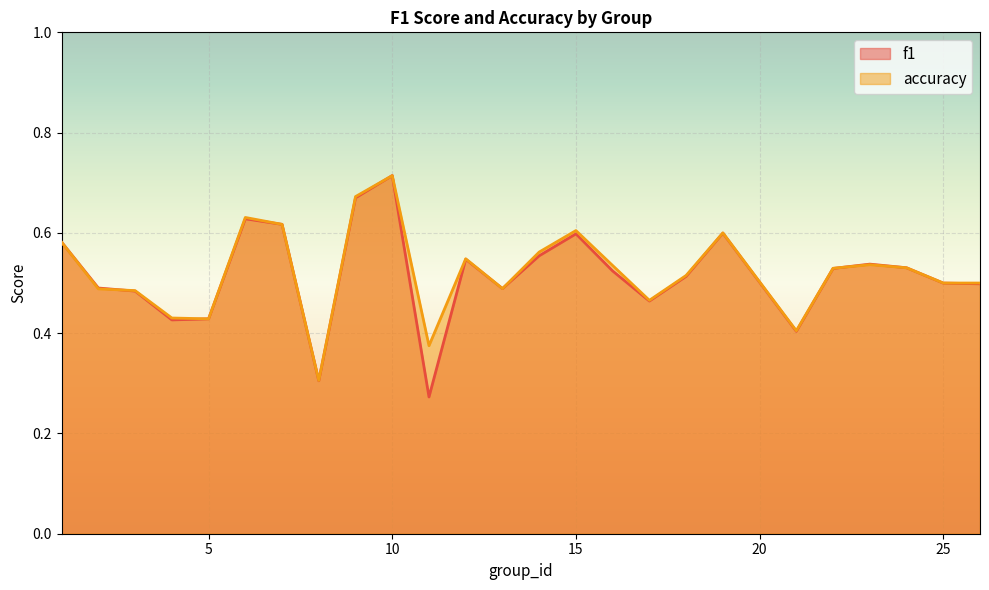

In f1, how many points are lower than both neighbors (excluding endpoints)?

6